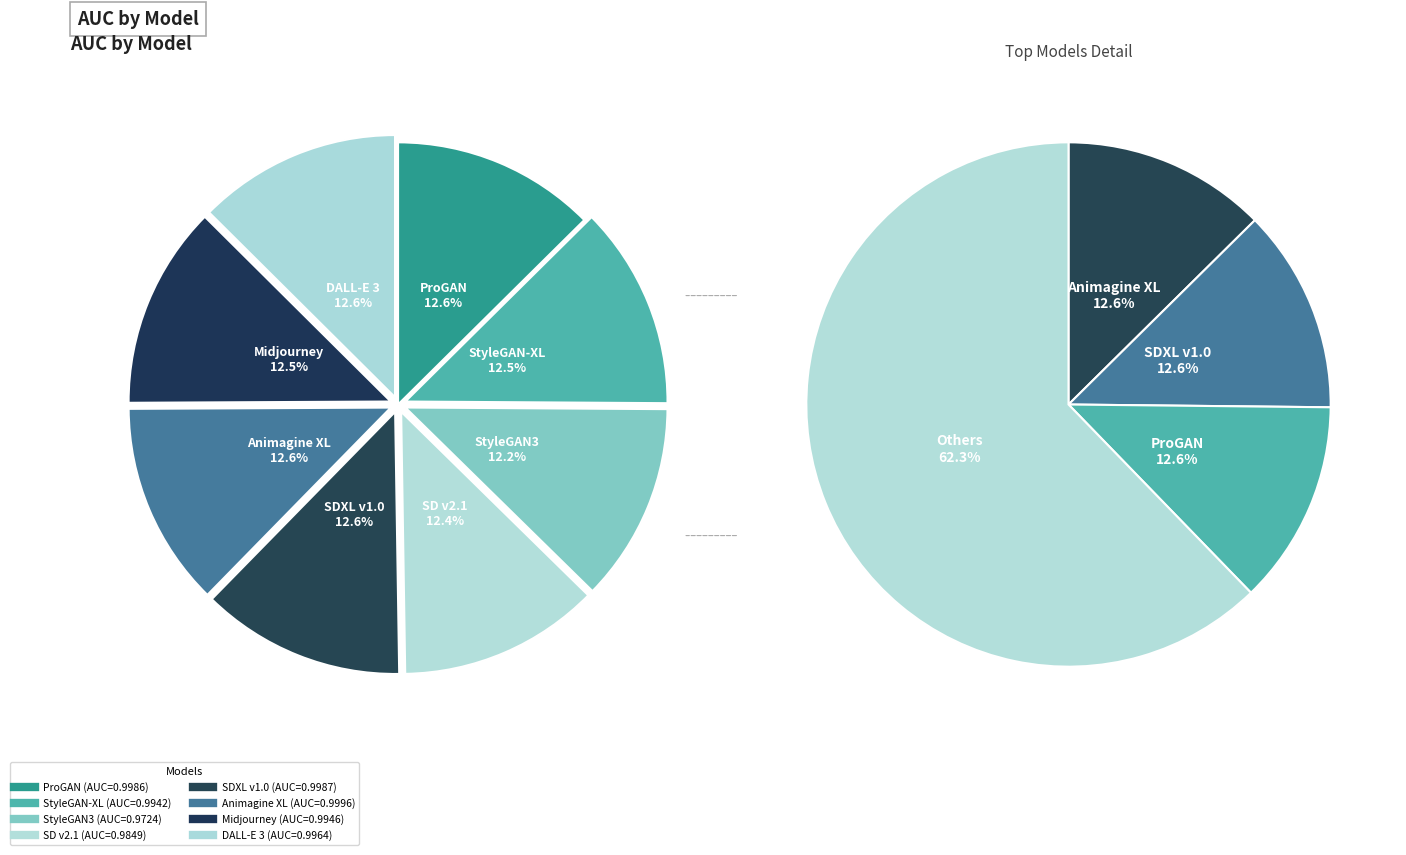

Between StyleGAN-XL and Animagine XL, which is larger?

Animagine XL